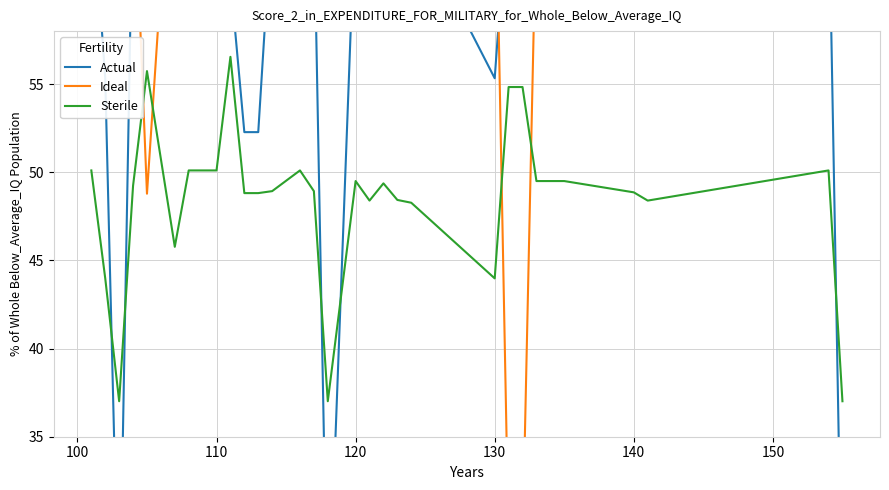

List the series in order of their peak value, lowest first.

Sterile, Actual, Ideal